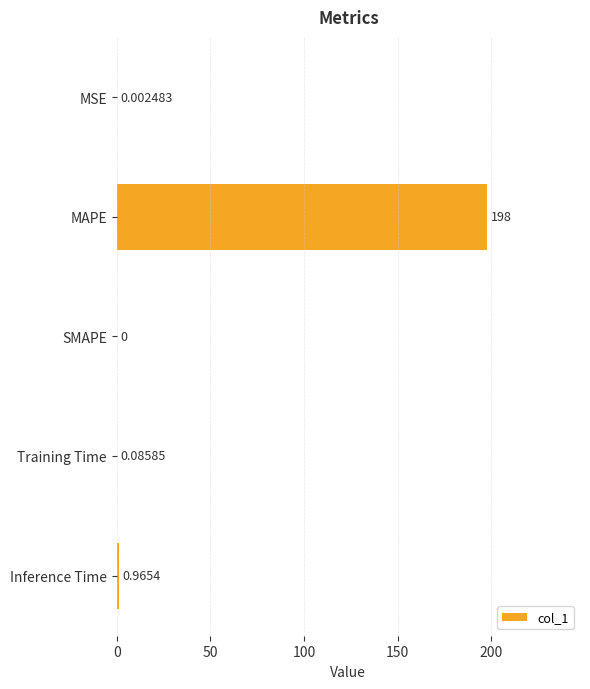

Does the chart contain stacked bars?

No